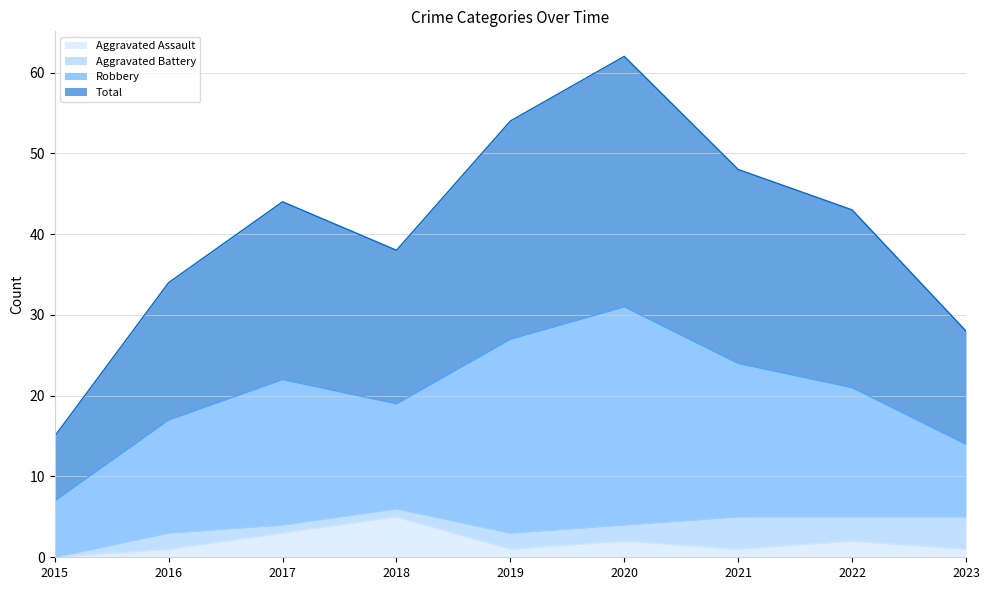

Which series has the largest total across all categories?

Total